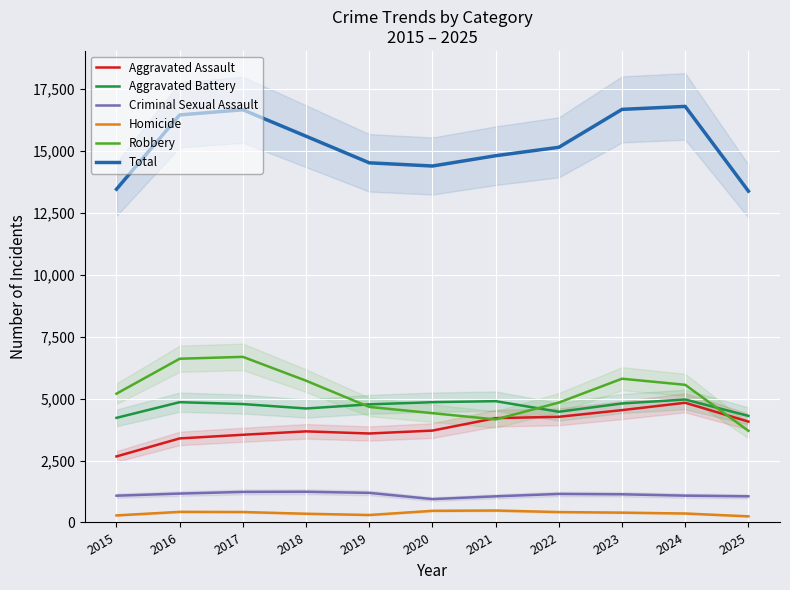

What value does the Total series have at 2022, to the nearest 10?

15160